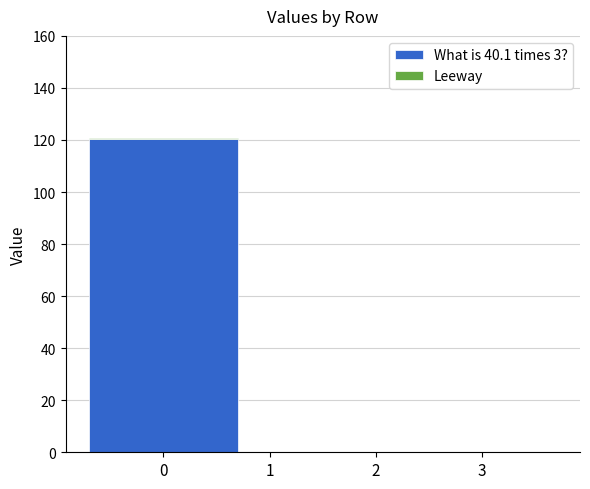

Where is Leeway nearest to the value 0?

1